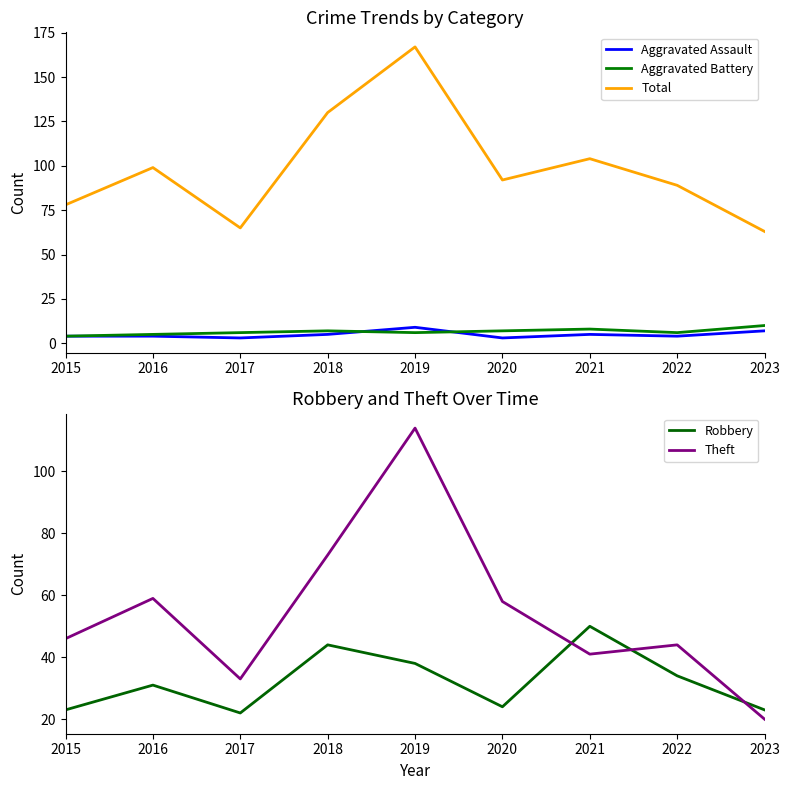

What is the maximum value shown in the chart?

167